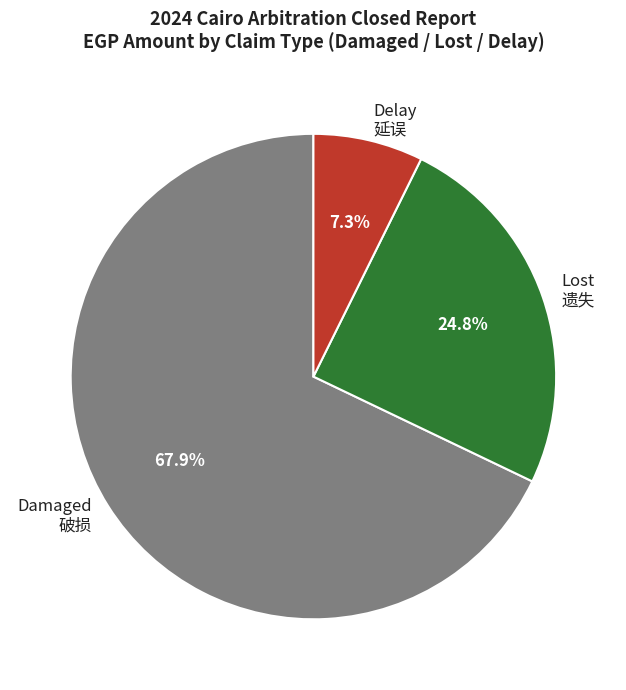

Do Delay 延误 and Damaged 破损 together represent more than half of the pie?

Yes